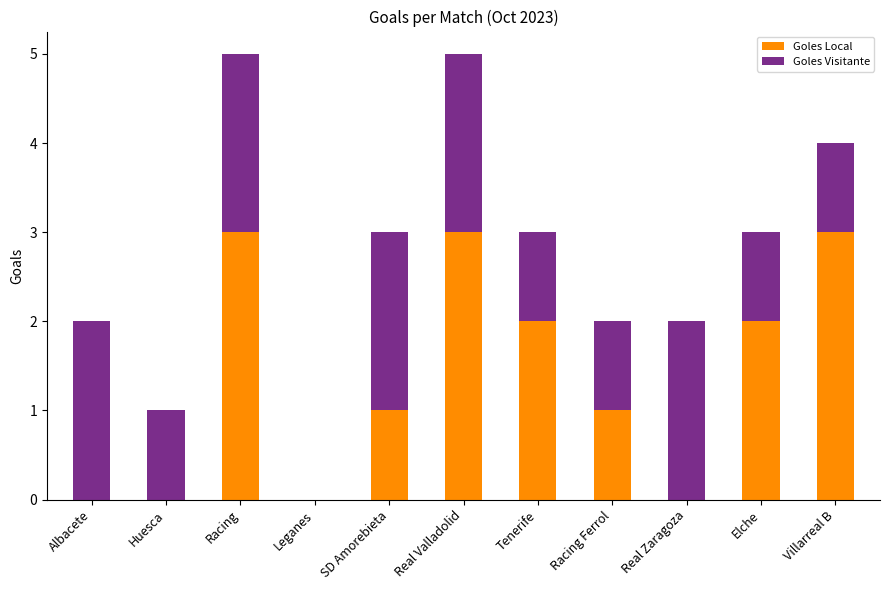

The Goles Local series shows 3 at Racing. True or false?

True